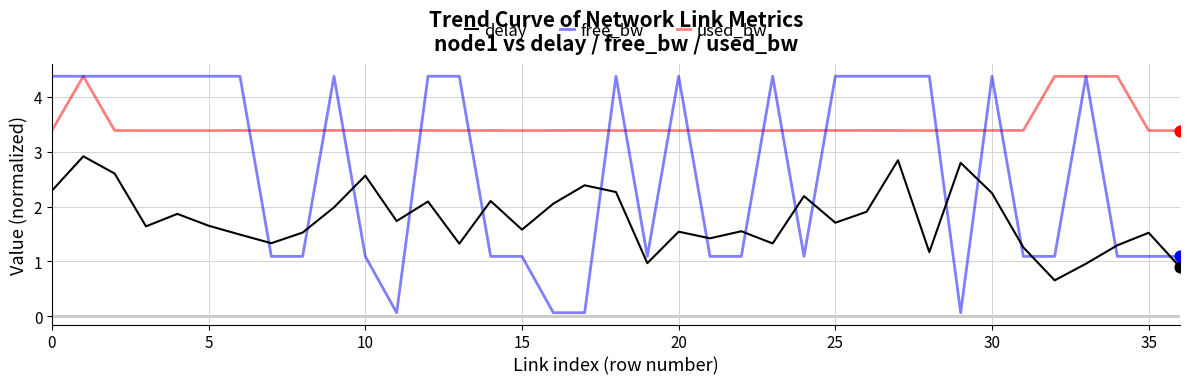

Which series has the largest total across all categories?

used_bw